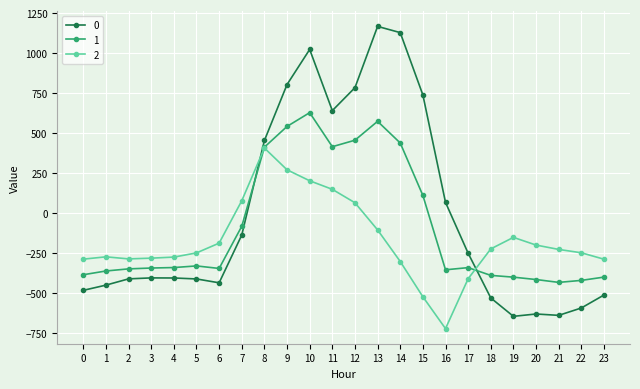

Rank the series at 11 from lowest to highest value.

2, 1, 0